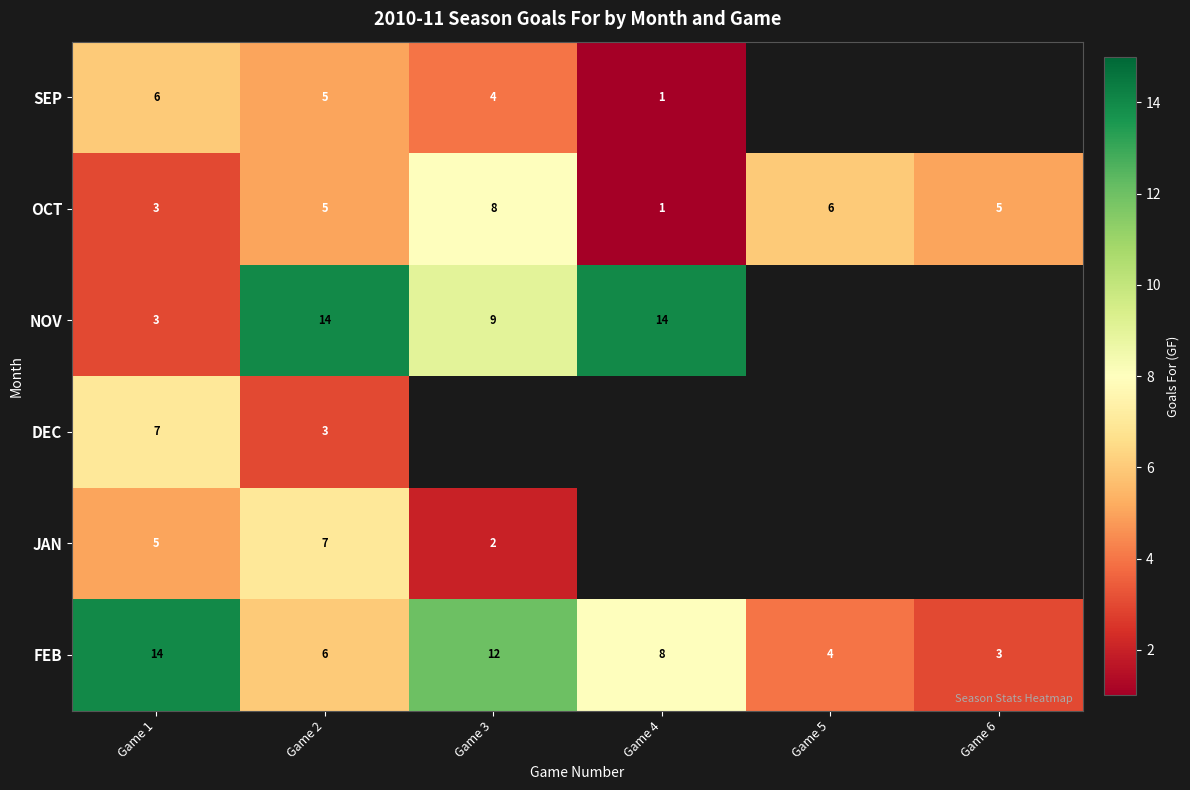

Is the value of OCT at Game 5 greater than the value of NOV at Game 4?

No